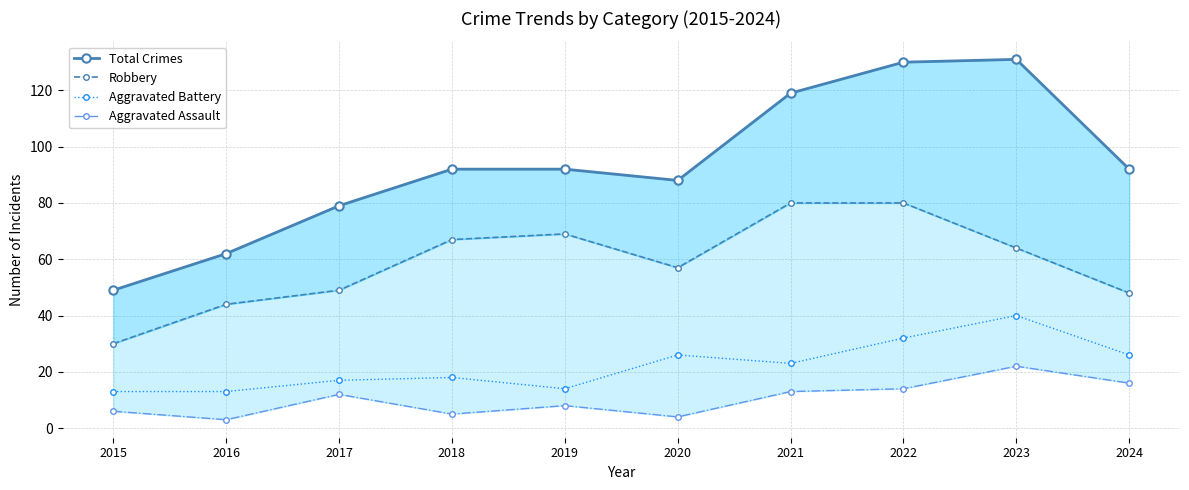

At which category is the sum across all series the highest?

2023